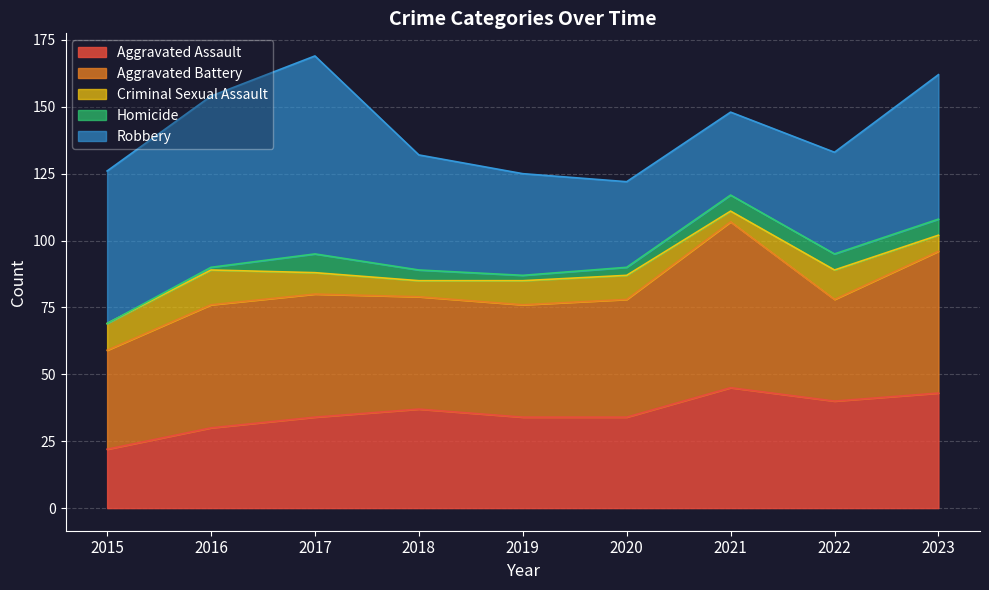

Where is the first local maximum for Robbery?

2017